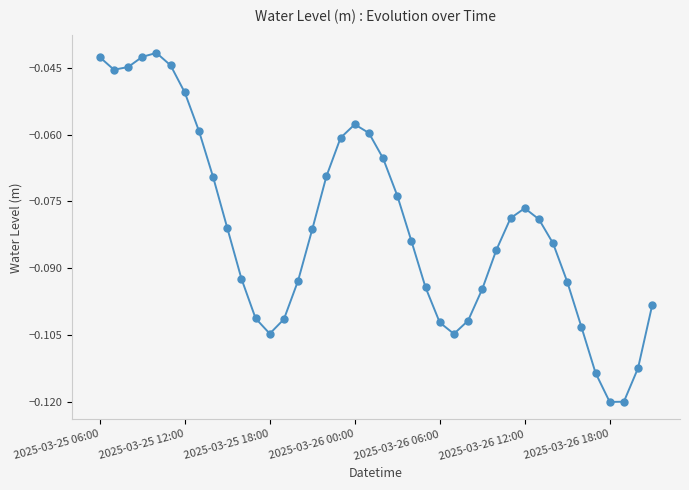

How many interior local valleys (lower than both neighbors) does the data have?

4